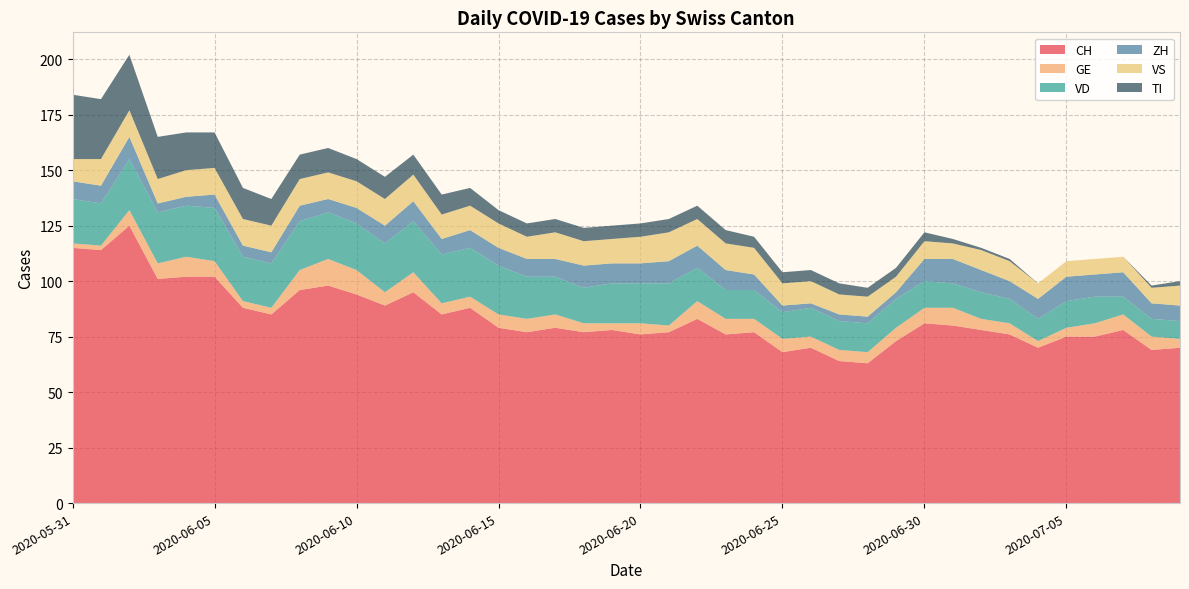

Reading left to right, transcribe all the data shown in this chart.

CH: 2020-05-31=115	2020-06-01=114	2020-06-02=125	2020-06-03=101	2020-06-04=102	2020-06-05=102	2020-06-06=88	2020-06-07=85	2020-06-08=96	2020-06-09=98	2020-06-10=94	2020-06-11=89	2020-06-12=95	2020-06-13=85	2020-06-14=88	2020-06-15=79	2020-06-16=77	2020-06-17=79	2020-06-18=77	2020-06-19=78	2020-06-20=76	2020-06-21=77	2020-06-22=83	2020-06-23=76	2020-06-24=77	2020-06-25=68	2020-06-26=70	2020-06-27=64	2020-06-28=63	2020-06-29=73	2020-06-30=81	2020-07-01=80	2020-07-02=78	2020-07-03=76	2020-07-04=70	2020-07-05=75	2020-07-06=75	2020-07-07=78	2020-07-08=69	2020-07-09=70
GE: 2020-05-31=2	2020-06-01=2	2020-06-02=7	2020-06-03=7	2020-06-04=9	2020-06-05=7	2020-06-06=3	2020-06-07=3	2020-06-08=9	2020-06-09=12	2020-06-10=11	2020-06-11=6	2020-06-12=9	2020-06-13=5	2020-06-14=5	2020-06-15=6	2020-06-16=6	2020-06-17=6	2020-06-18=4	2020-06-19=3	2020-06-20=5	2020-06-21=3	2020-06-22=8	2020-06-23=7	2020-06-24=6	2020-06-25=6	2020-06-26=5	2020-06-27=5	2020-06-28=5	2020-06-29=6	2020-06-30=7	2020-07-01=8	2020-07-02=5	2020-07-03=5	2020-07-04=3	2020-07-05=4	2020-07-06=6	2020-07-07=7	2020-07-08=6	2020-07-09=4
VD: 2020-05-31=20	2020-06-01=19	2020-06-02=23	2020-06-03=23	2020-06-04=23	2020-06-05=24	2020-06-06=20	2020-06-07=20	2020-06-08=22	2020-06-09=21	2020-06-10=21	2020-06-11=22	2020-06-12=23	2020-06-13=22	2020-06-14=22	2020-06-15=22	2020-06-16=19	2020-06-17=17	2020-06-18=16	2020-06-19=18	2020-06-20=18	2020-06-21=19	2020-06-22=15	2020-06-23=13	2020-06-24=13	2020-06-25=12	2020-06-26=13	2020-06-27=13	2020-06-28=13	2020-06-29=13	2020-06-30=12	2020-07-01=11	2020-07-02=12	2020-07-03=11	2020-07-04=10	2020-07-05=12	2020-07-06=12	2020-07-07=8	2020-07-08=8	2020-07-09=8
ZH: 2020-05-31=8	2020-06-01=8	2020-06-02=10	2020-06-03=4	2020-06-04=4	2020-06-05=6	2020-06-06=5	2020-06-07=5	2020-06-08=7	2020-06-09=6	2020-06-10=7	2020-06-11=8	2020-06-12=9	2020-06-13=7	2020-06-14=8	2020-06-15=8	2020-06-16=8	2020-06-17=8	2020-06-18=10	2020-06-19=9	2020-06-20=9	2020-06-21=10	2020-06-22=10	2020-06-23=9	2020-06-24=7	2020-06-25=3	2020-06-26=2	2020-06-27=3	2020-06-28=3	2020-06-29=3	2020-06-30=10	2020-07-01=11	2020-07-02=10	2020-07-03=8	2020-07-04=9	2020-07-05=11	2020-07-06=10	2020-07-07=11	2020-07-08=7	2020-07-09=7
VS: 2020-05-31=10	2020-06-01=12	2020-06-02=12	2020-06-03=11	2020-06-04=12	2020-06-05=12	2020-06-06=12	2020-06-07=12	2020-06-08=12	2020-06-09=12	2020-06-10=12	2020-06-11=12	2020-06-12=12	2020-06-13=11	2020-06-14=11	2020-06-15=11	2020-06-16=10	2020-06-17=12	2020-06-18=11	2020-06-19=11	2020-06-20=12	2020-06-21=13	2020-06-22=12	2020-06-23=12	2020-06-24=12	2020-06-25=10	2020-06-26=10	2020-06-27=9	2020-06-28=9	2020-06-29=7	2020-06-30=8	2020-07-01=7	2020-07-02=9	2020-07-03=9	2020-07-04=7	2020-07-05=7	2020-07-06=7	2020-07-07=7	2020-07-08=7	2020-07-09=9
TI: 2020-05-31=29	2020-06-01=27	2020-06-02=25	2020-06-03=19	2020-06-04=17	2020-06-05=16	2020-06-06=14	2020-06-07=12	2020-06-08=11	2020-06-09=11	2020-06-10=10	2020-06-11=10	2020-06-12=9	2020-06-13=9	2020-06-14=8	2020-06-15=6	2020-06-16=6	2020-06-17=6	2020-06-18=6	2020-06-19=6	2020-06-20=6	2020-06-21=6	2020-06-22=6	2020-06-23=6	2020-06-24=5	2020-06-25=5	2020-06-26=5	2020-06-27=5	2020-06-28=4	2020-06-29=4	2020-06-30=4	2020-07-01=2	2020-07-02=1	2020-07-03=1	2020-07-04=0	2020-07-05=0	2020-07-06=0	2020-07-07=0	2020-07-08=1	2020-07-09=2